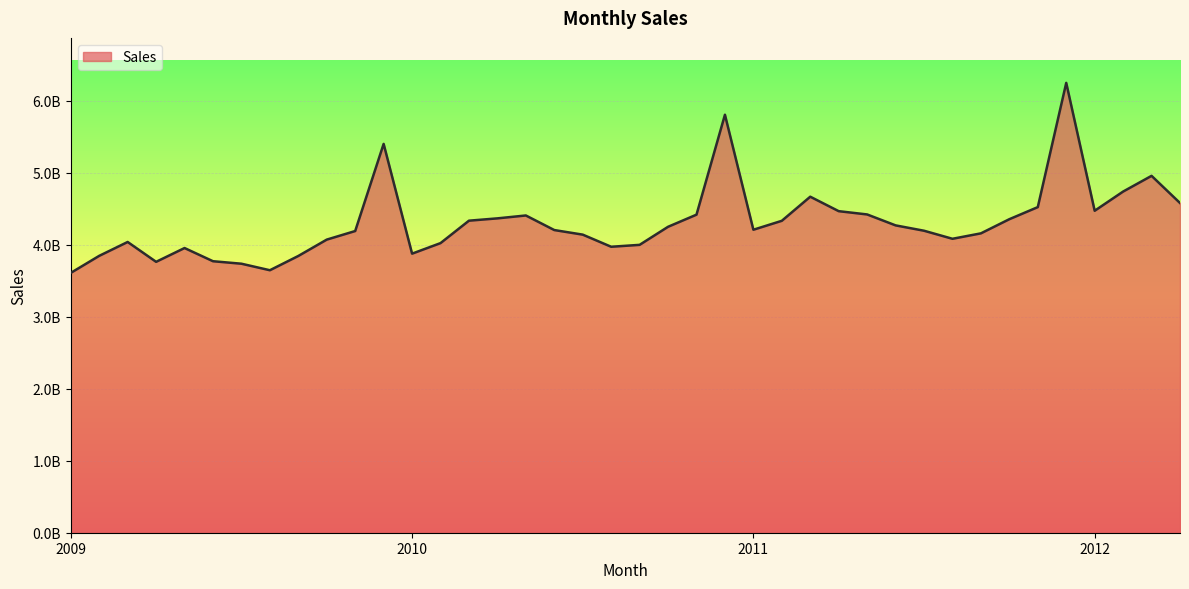

What is the maximum value shown in the chart?

6249964253